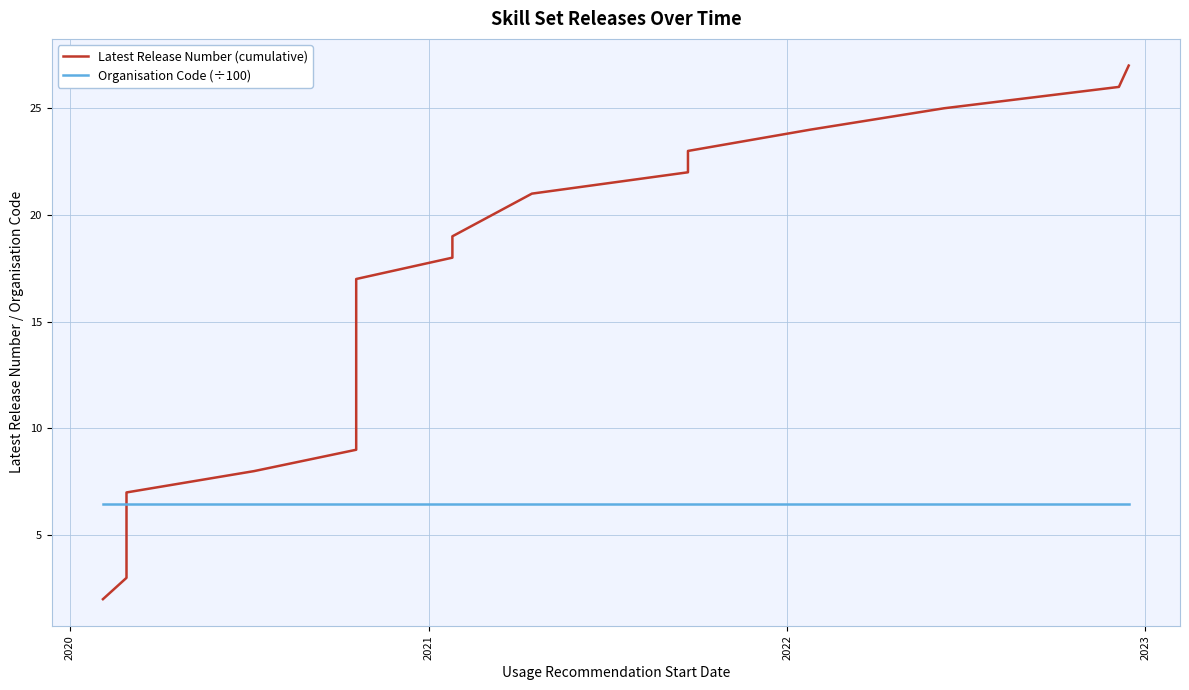

What is the minimum value for Latest Release Number (cumulative)?

2.0